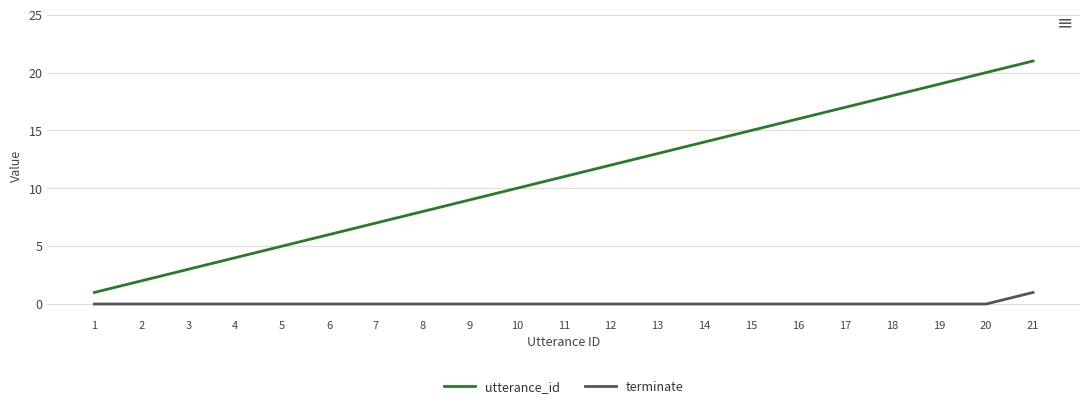

The utterance_id series shows 3 at 3. True or false?

True